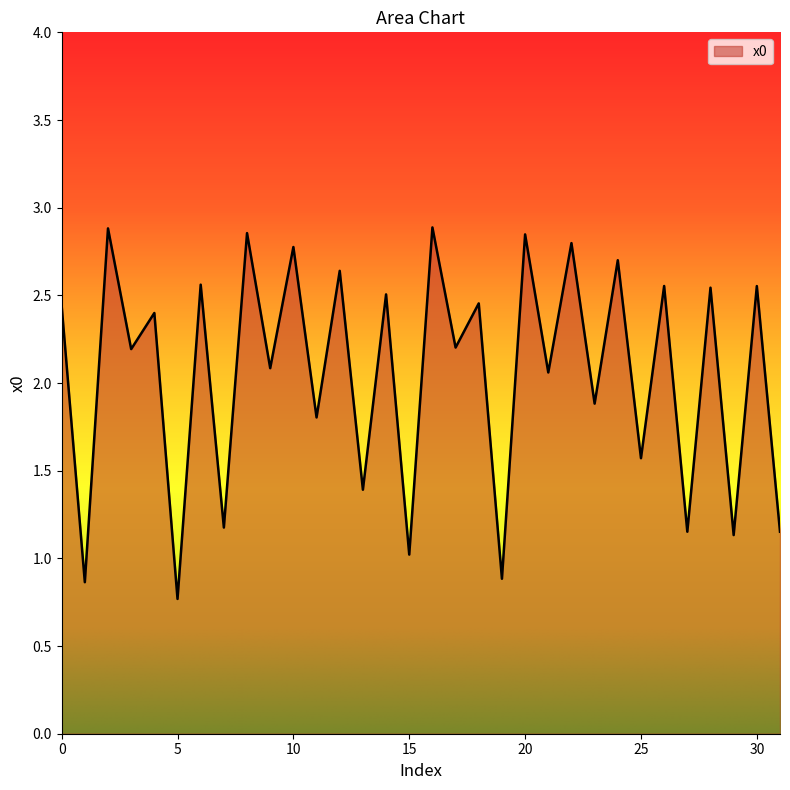

How many values are below 2?

12